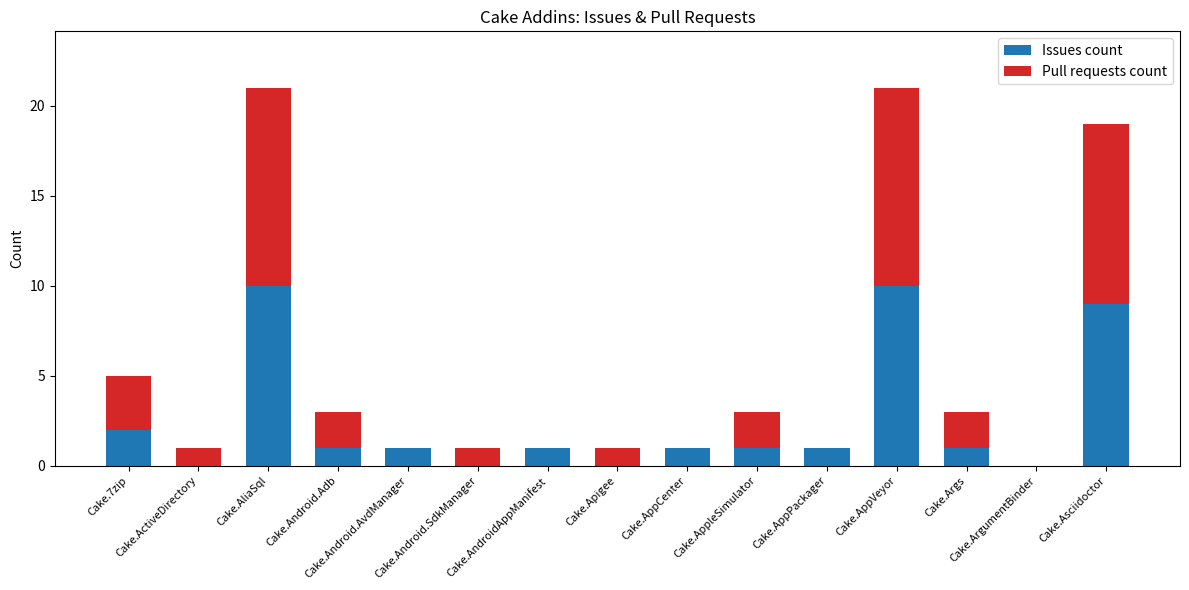

What is the sum of all Issues count values?

38